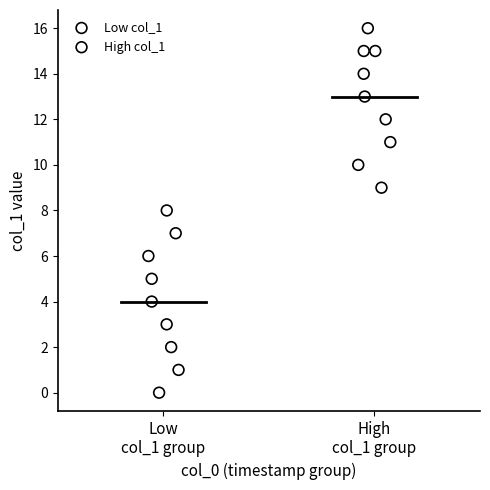

Which series contains the lowest Y value?

Low col_1